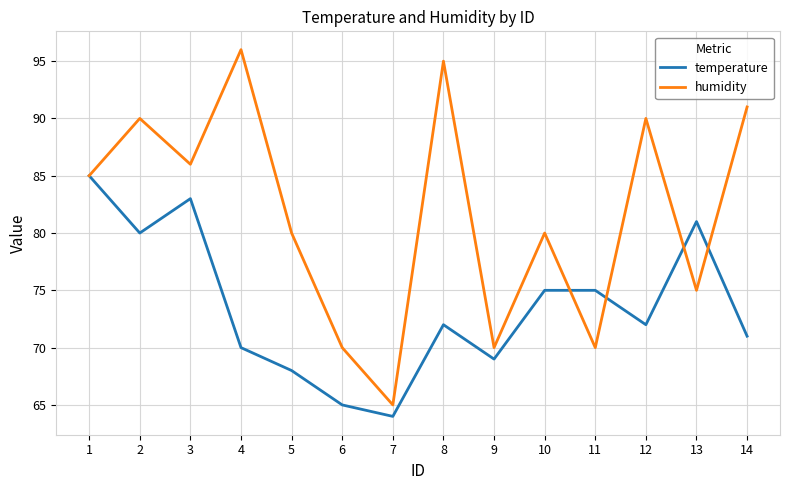

What is the approximate value of humidity at 4?

96